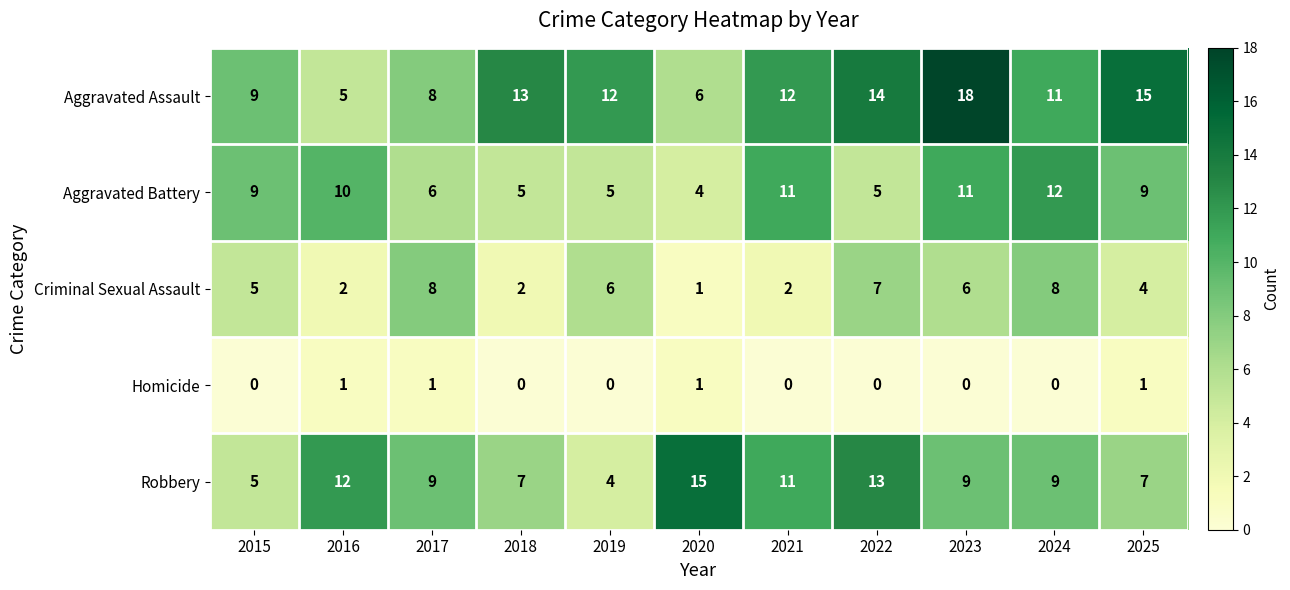

Which series has the widest spread of values?

Aggravated Assault